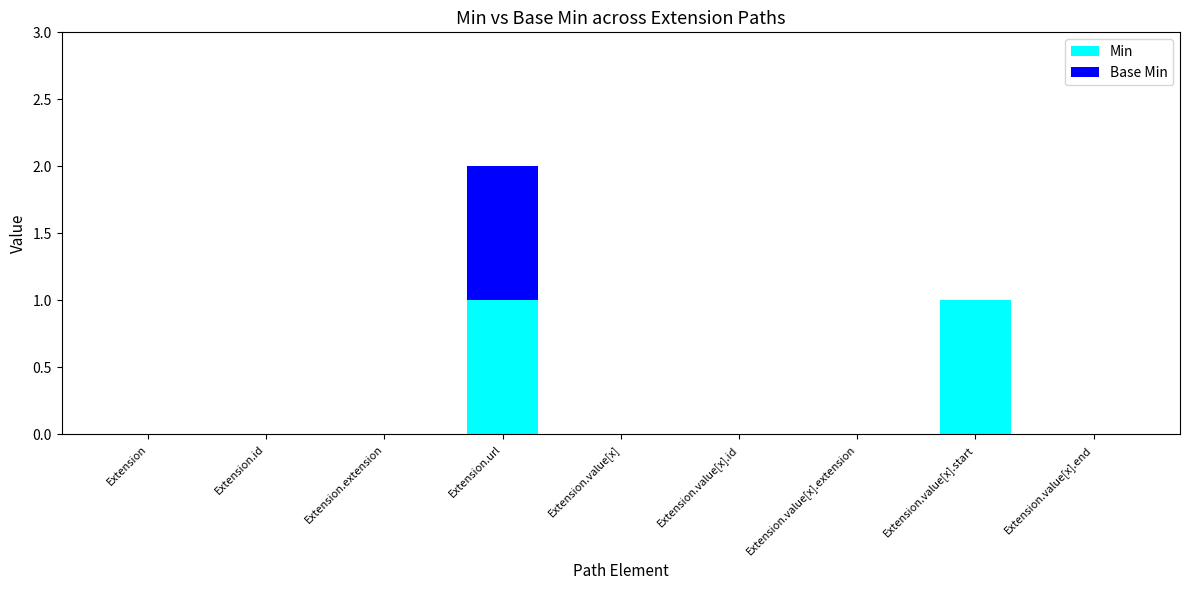

At which category is the sum across all series the highest?

Extension.url